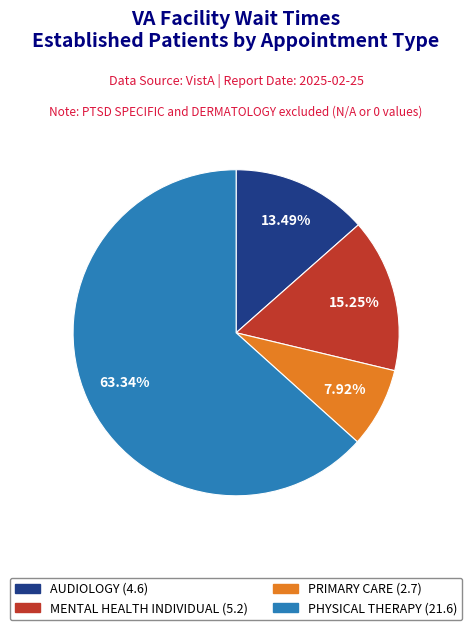

Is there a majority slice in this chart?

Yes